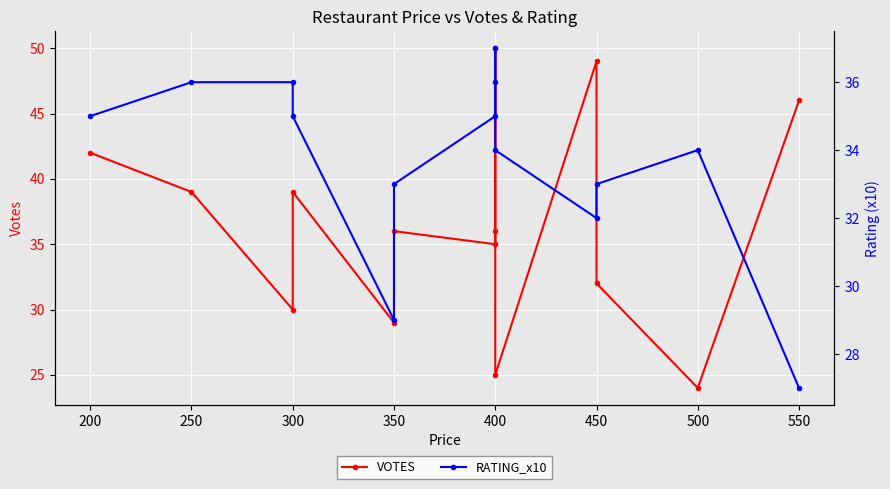

What are all the series names shown in the legend?

VOTES, RATING_x10